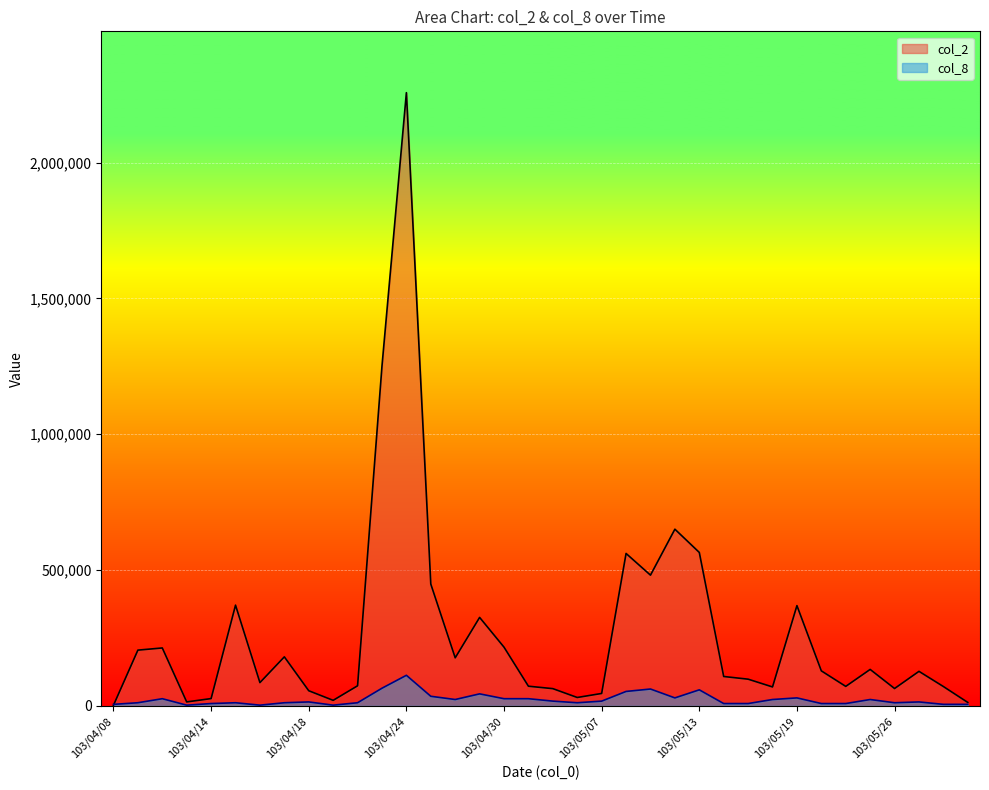

List the labels in order of col_2 value, largest first.

103/04/24, 103/04/23, 103/05/12, 103/05/13, 103/05/08, 103/05/09, 103/04/25, 103/04/15, 103/05/19, 103/04/29, 103/04/30, 103/04/10, 103/04/09, 103/04/17, 103/04/28, 103/05/23, 103/05/20, 103/05/28, 103/05/14, 103/05/15, 103/04/16, 103/04/22, 103/05/02, 103/05/22, 103/05/29, 103/05/16, 103/05/26, 103/05/05, 103/04/18, 103/05/07, 103/05/06, 103/04/14, 103/04/21, 103/04/11, 103/06/03, 103/04/08